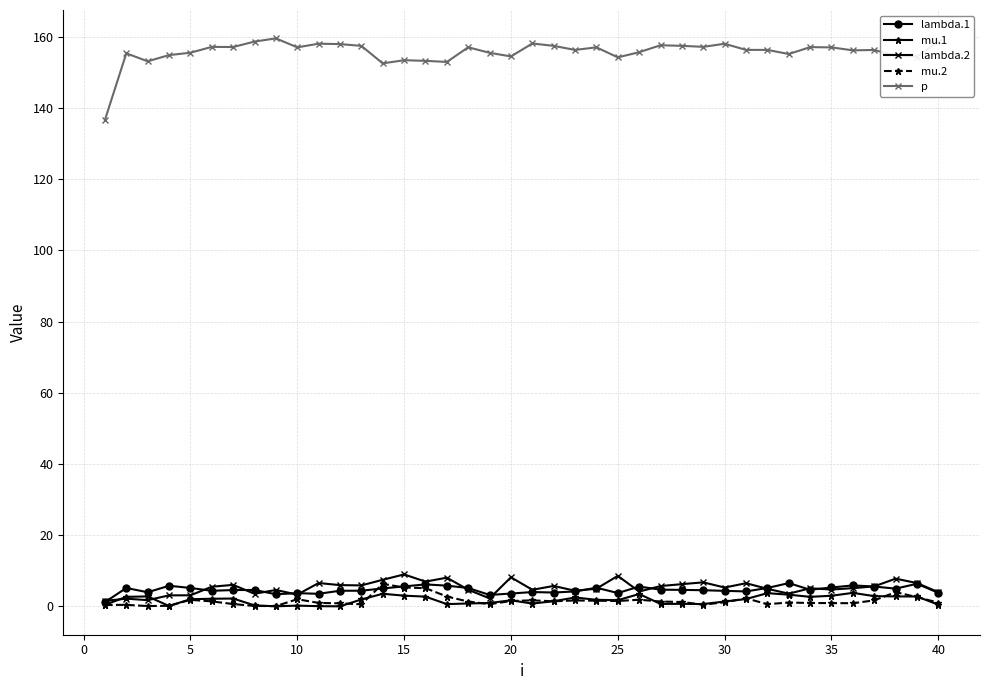

What is the maximum value shown in the chart?

159.6